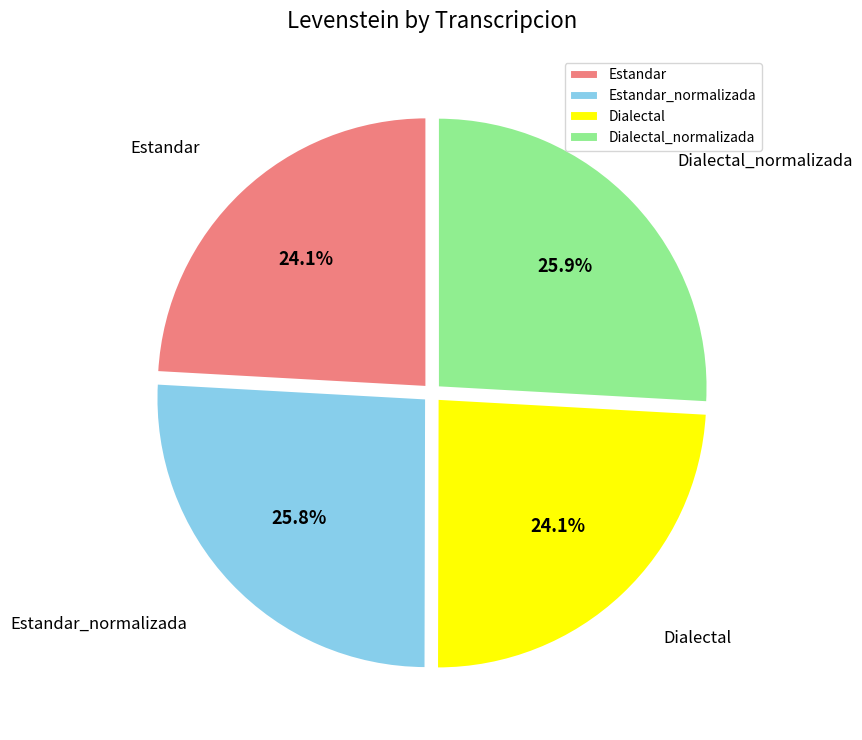

Is it true that Dialectal_normalizada is 33% of the pie?

False